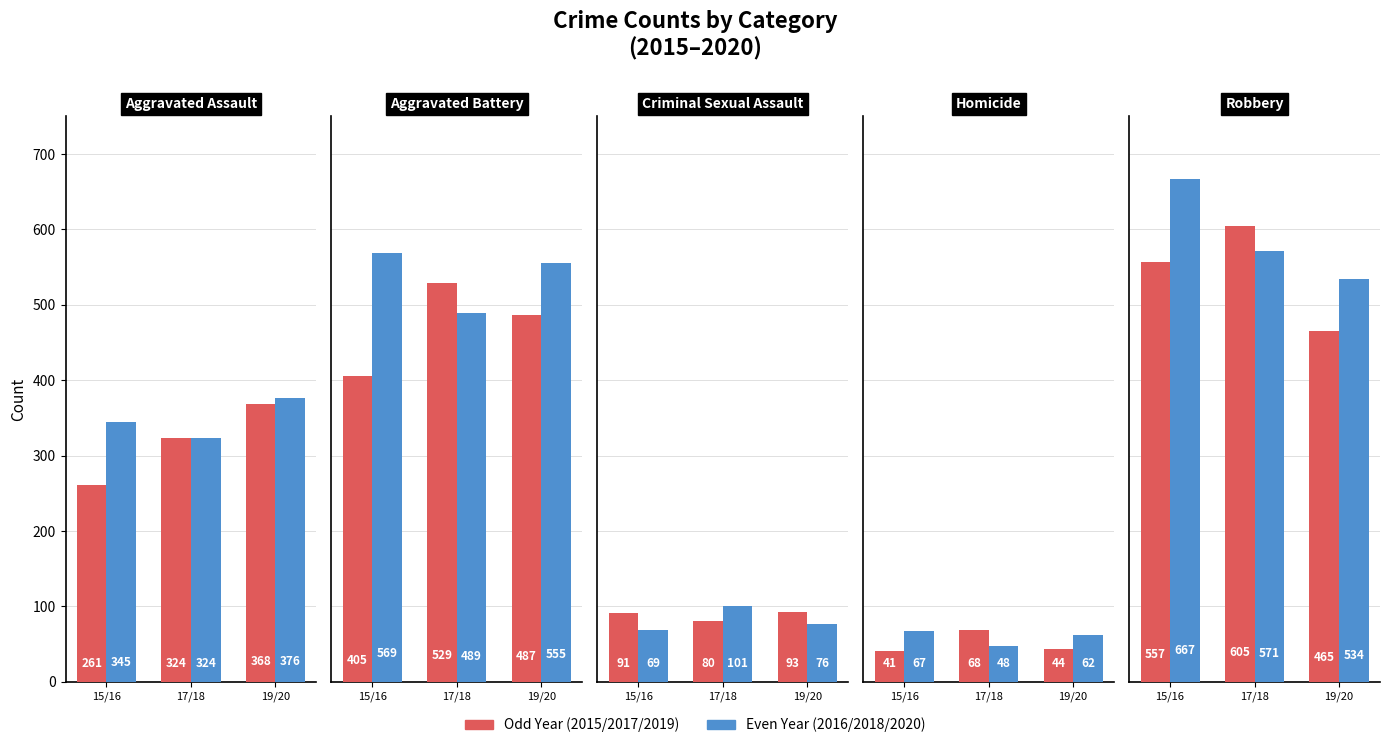

Rank the series by their maximum value, from highest to lowest.

Even Year, Odd Year